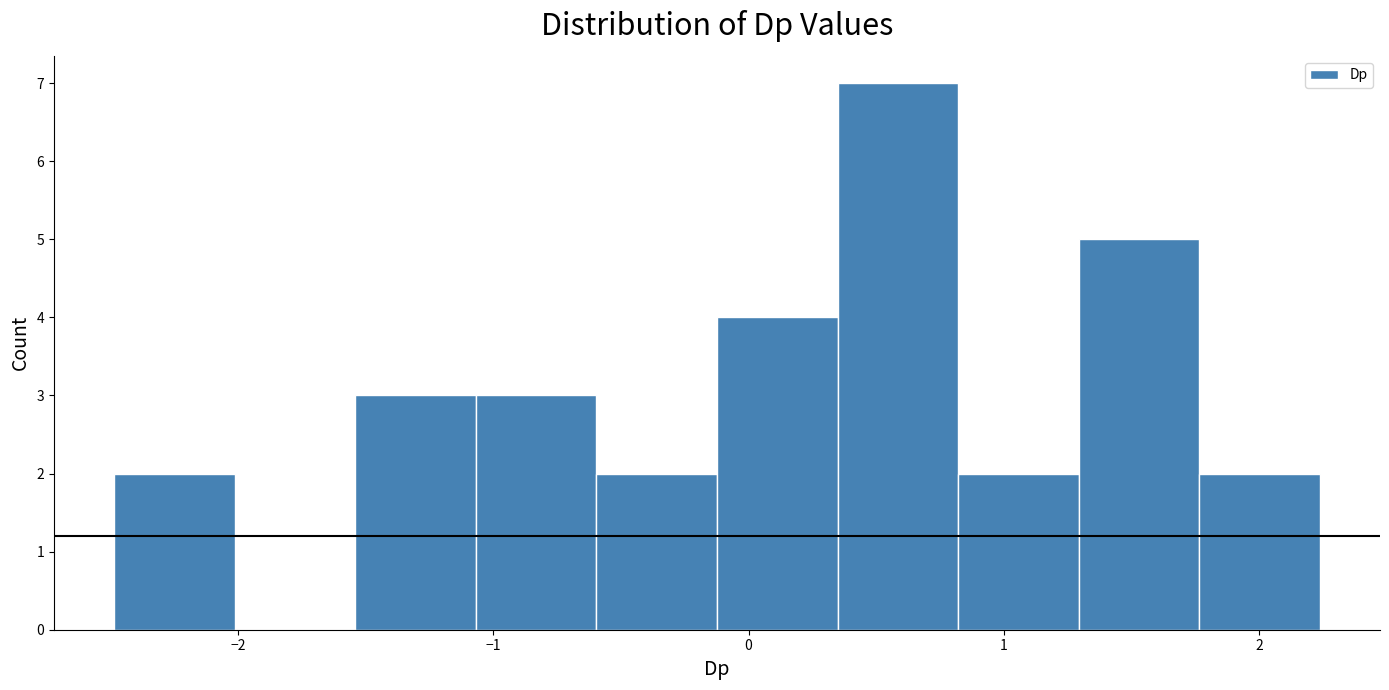

Reading left to right, transcribe this chart: for each bar, give the range it covers on the x-axis and its height. Neither the bar edges nor the heights are printed on the chart, so give them approximately, as read against the axes.

-2.5 to -2.0: 2
-2.0 to -1.5: 0
-1.5 to -1.1: 3
-1.1 to -0.6: 3
-0.6 to -0.1: 2
-0.1 to 0.3: 4
0.3 to 0.8: 7
0.8 to 1.3: 2
1.3 to 1.8: 5
1.8 to 2.2: 2